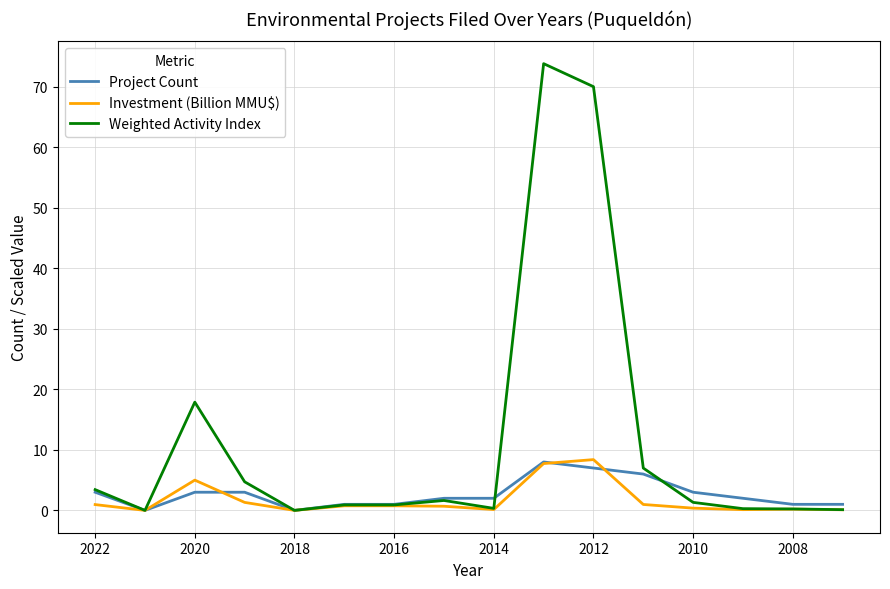

What is the difference between the maximum and minimum values in the Investment (Billion MMU$) series?

8.4